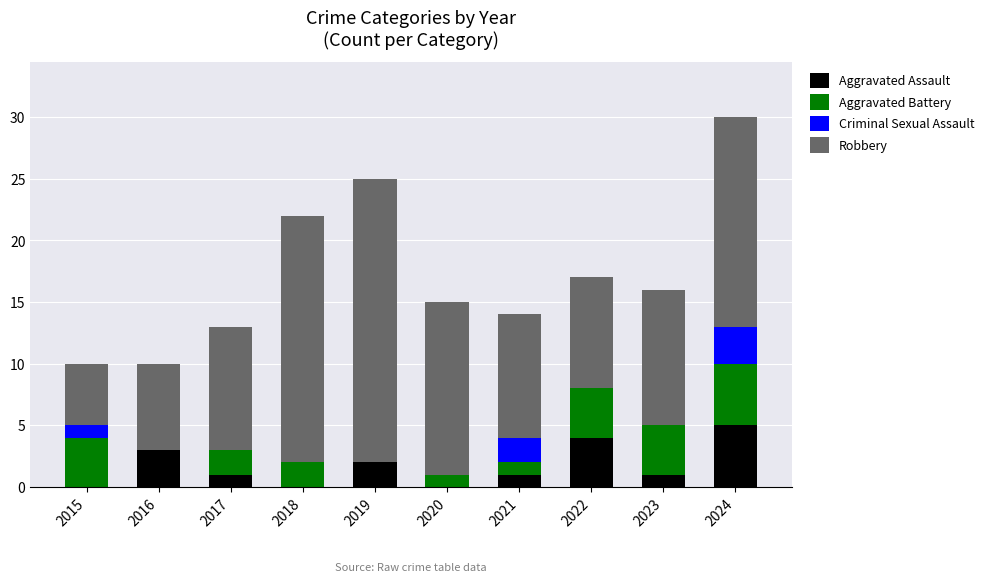

At which category is the sum across all series the highest?

2024